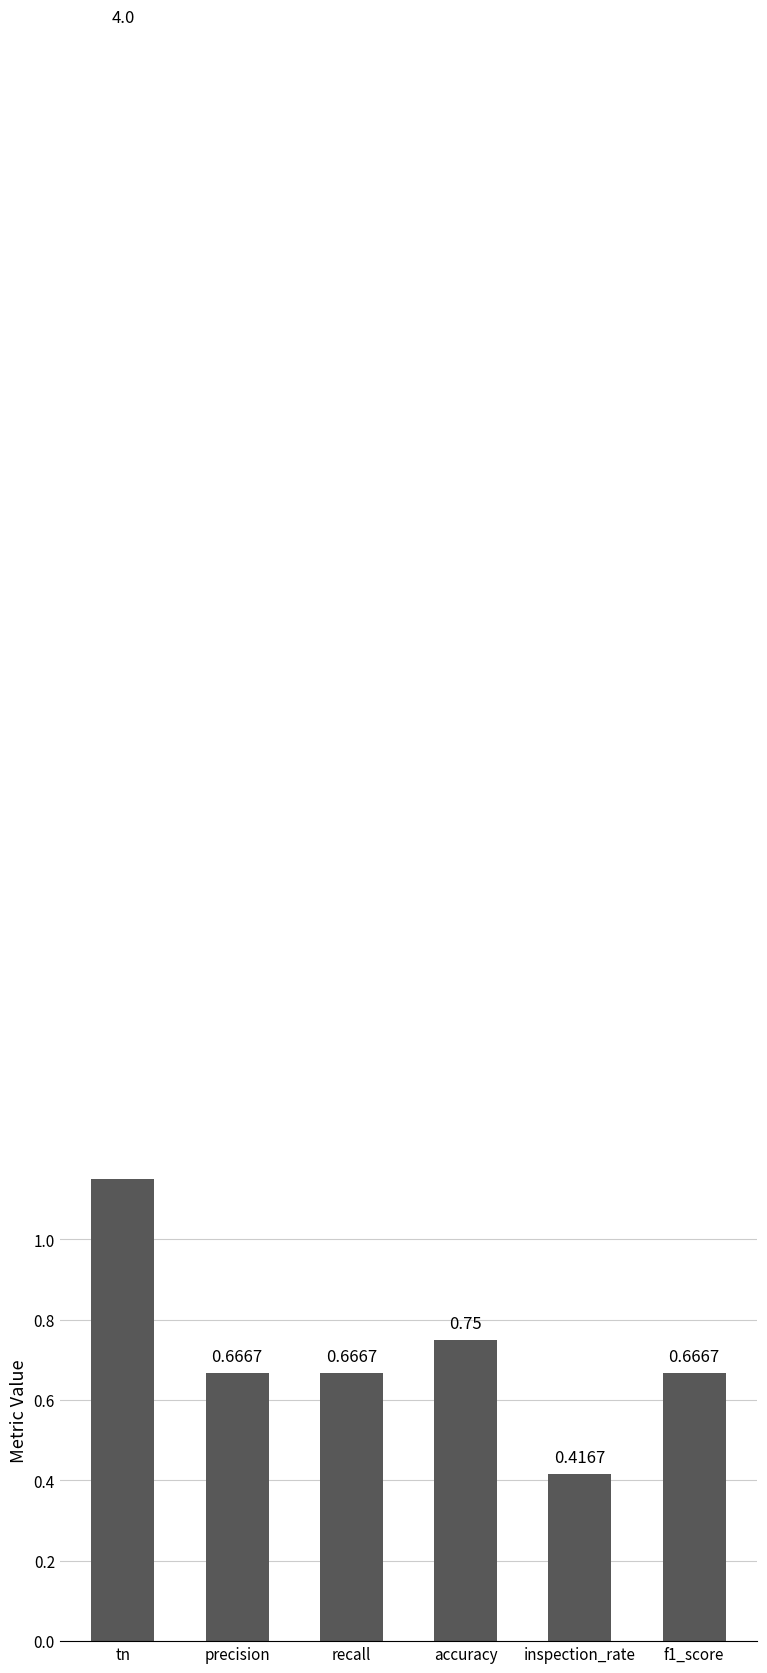

List the labels in order of value, smallest first.

inspection_rate, precision, recall, f1_score, accuracy, tn